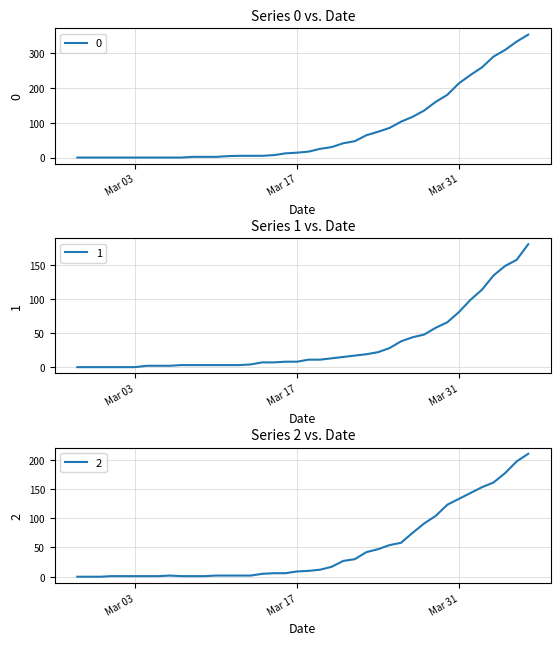

List the series in order of their peak value, highest first.

0, 2, 1